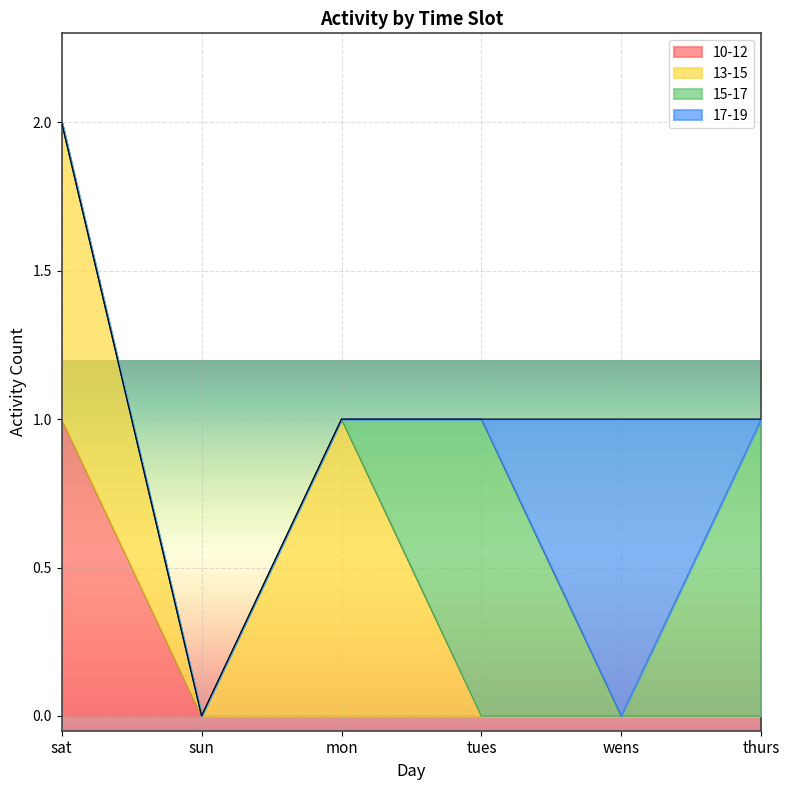

Does the chart display data point markers on the line(s)?

No